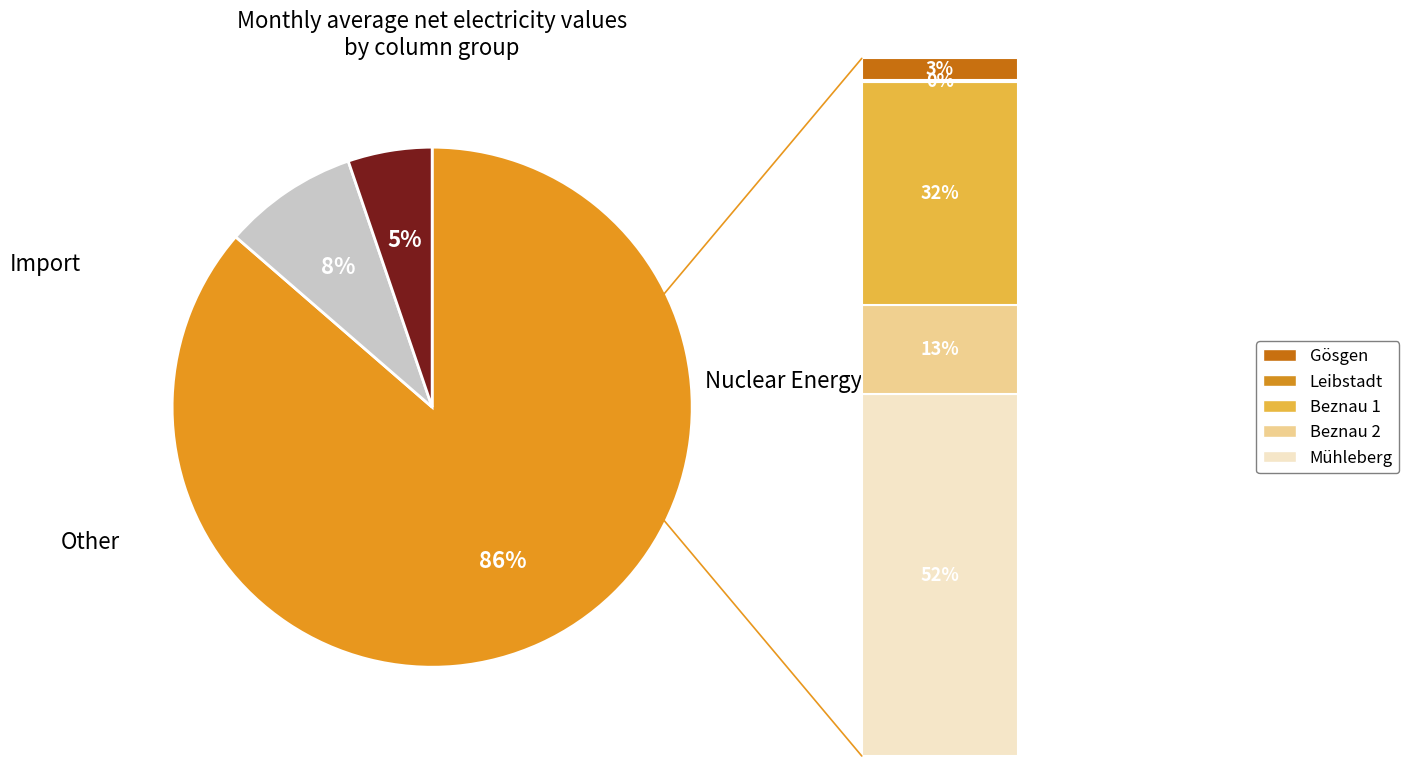

How many segments does this pie chart have?

3